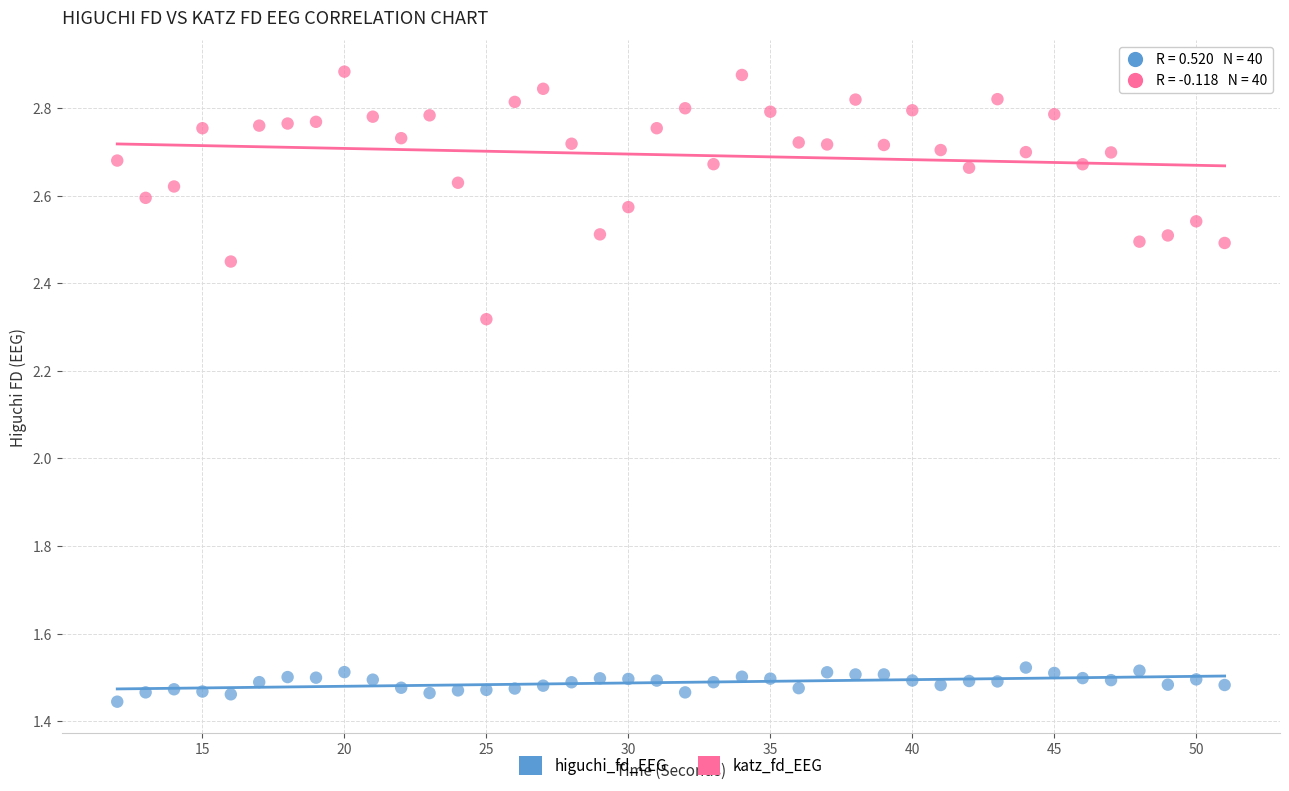

Across all data points, what is the range of X values (max minus min)?

39.0